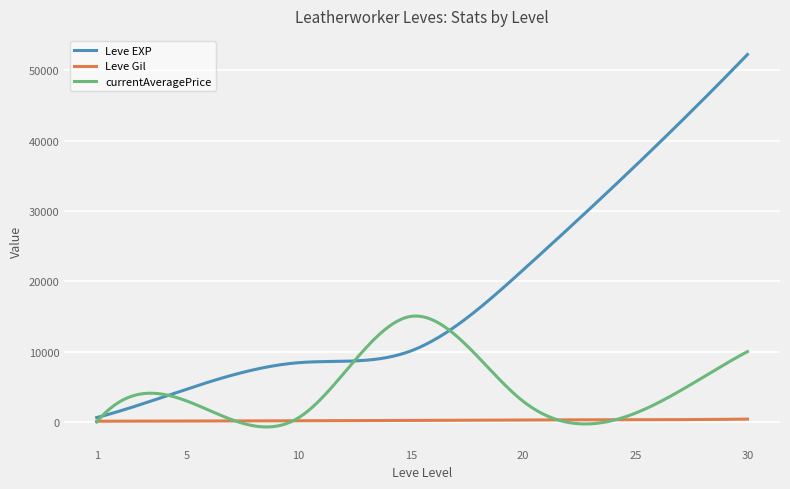

Which series has the widest spread of values?

Leve EXP